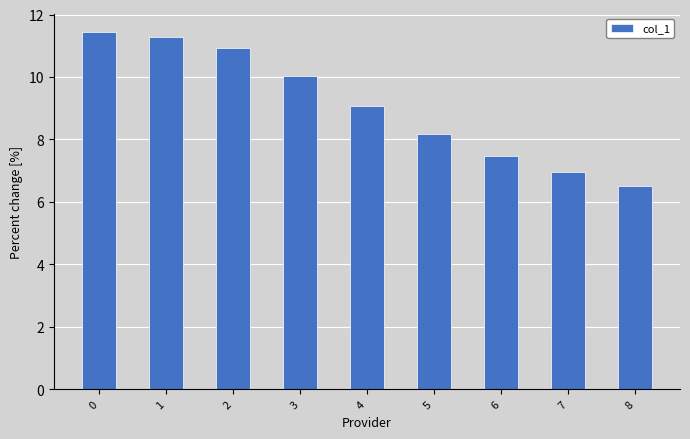

Are the bars horizontal?

No